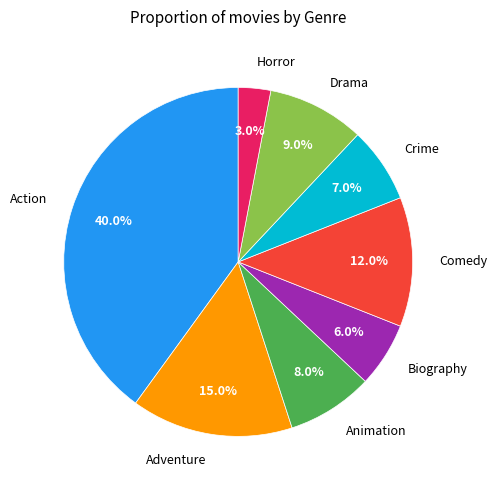

Count the number of slices in the pie.

8